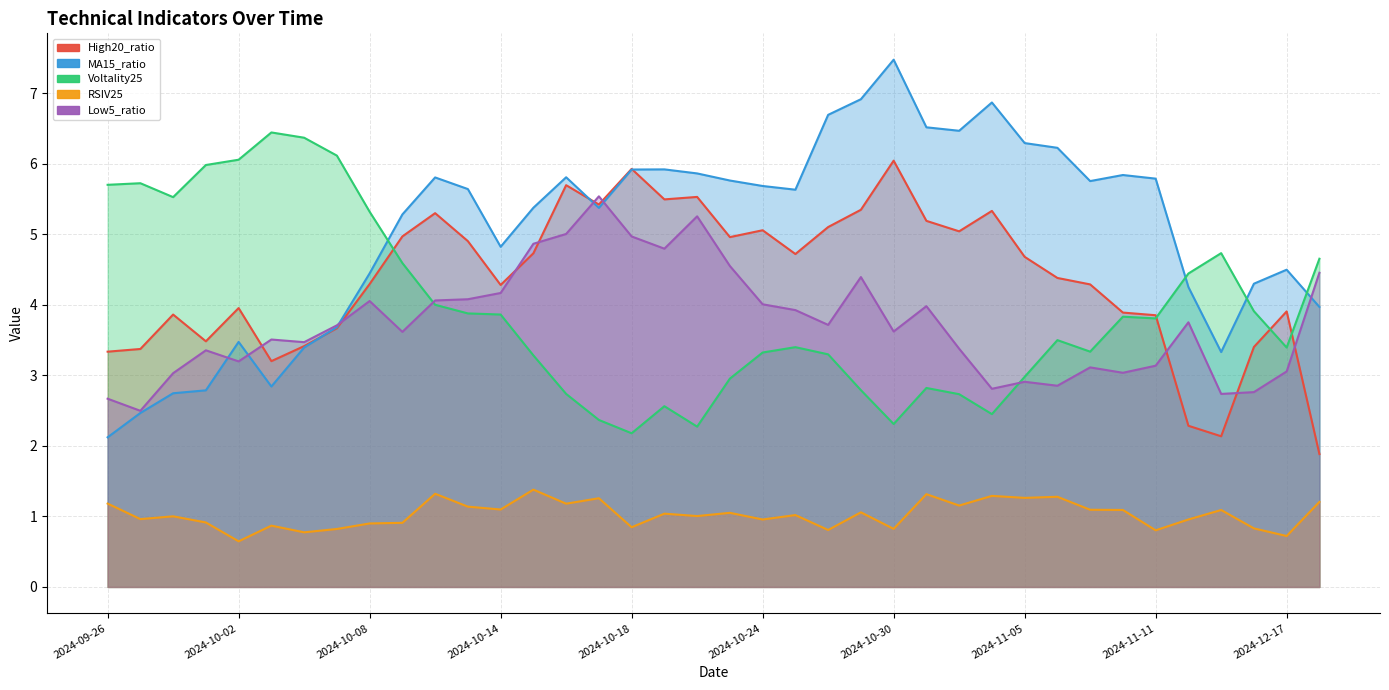

How many categories are shown in the chart?

38